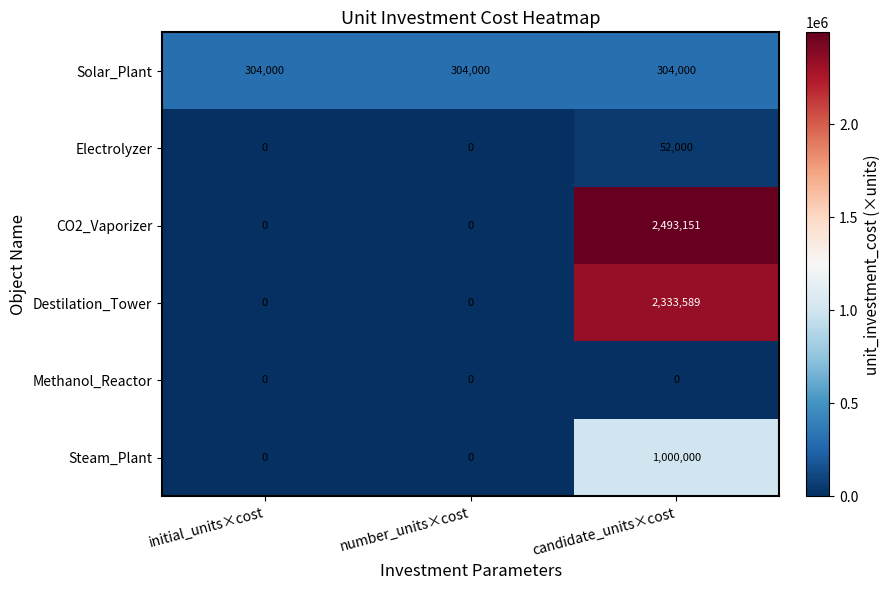

What is the approximate value of Solar_Plant at initial_units×cost?

304000